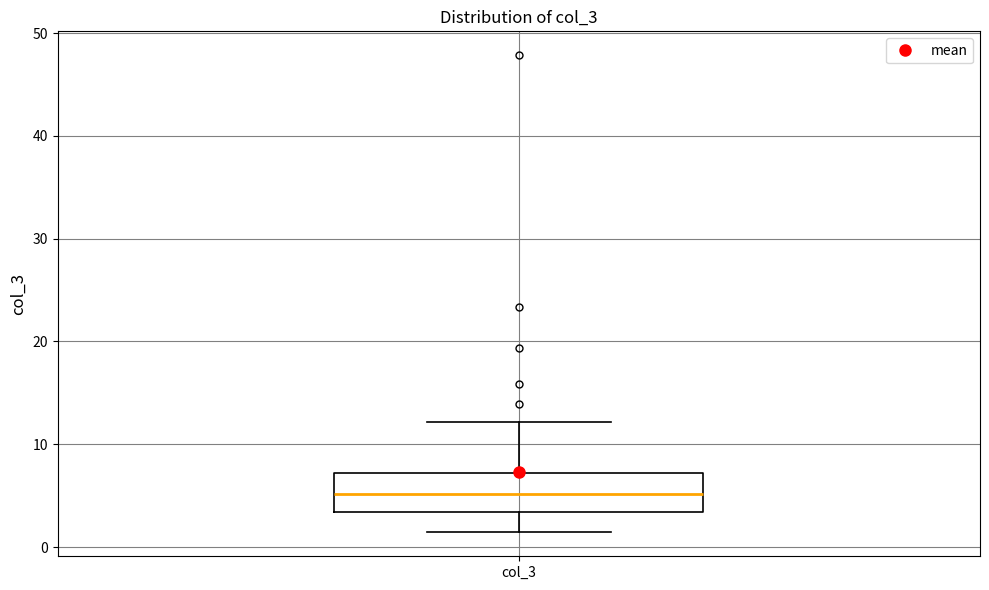

Transcribe this box plot: give where the median line is, the range the box spans, and where the two whiskers end, as read against the y-axis. The values are not printed on the chart, so give them approximately, as read against the axis.

median 5, box 3 to 7, whiskers 1 to 12